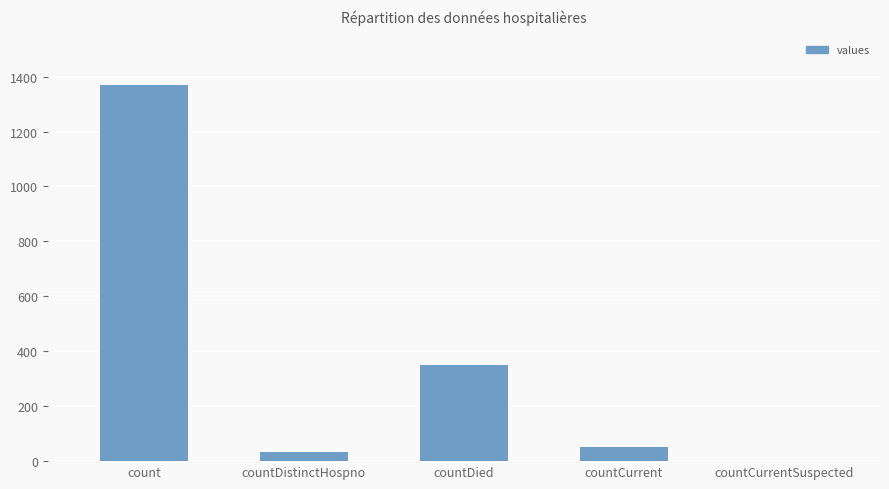

Read the value at count, to the nearest 50.

1350